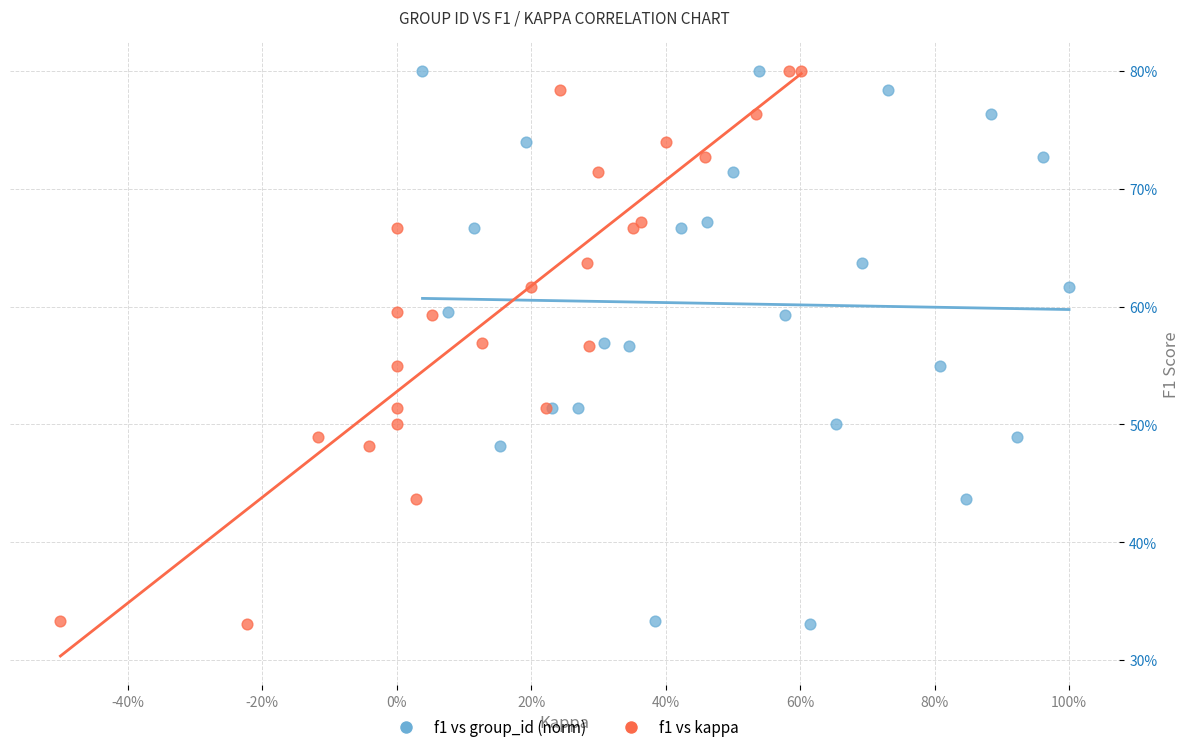

What are all the series names shown in the legend?

f1 vs group_id (norm), f1 vs kappa